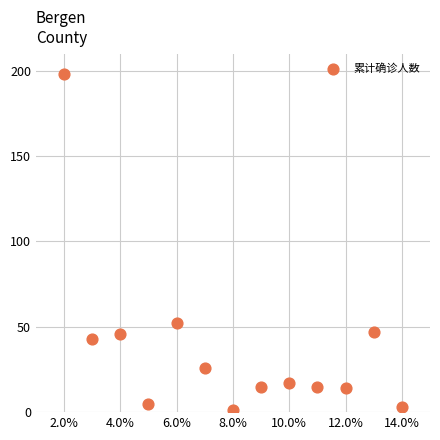

What is the range of Y values (max minus min)?

197